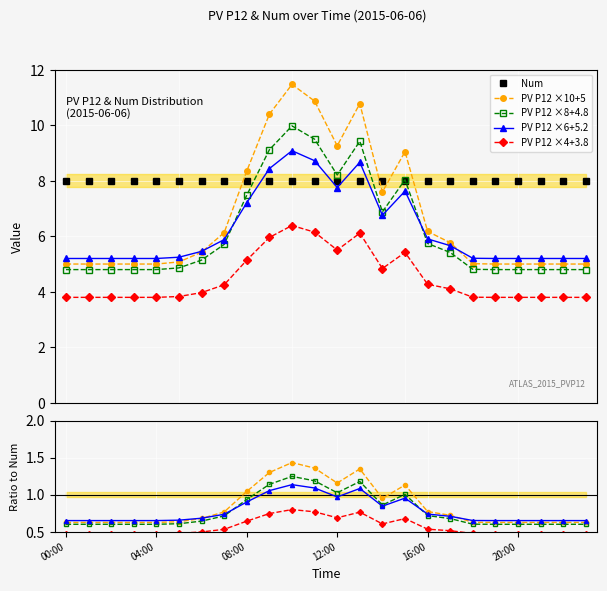

Which category has the highest value in the PV P12 ×6+5.2 series?

10